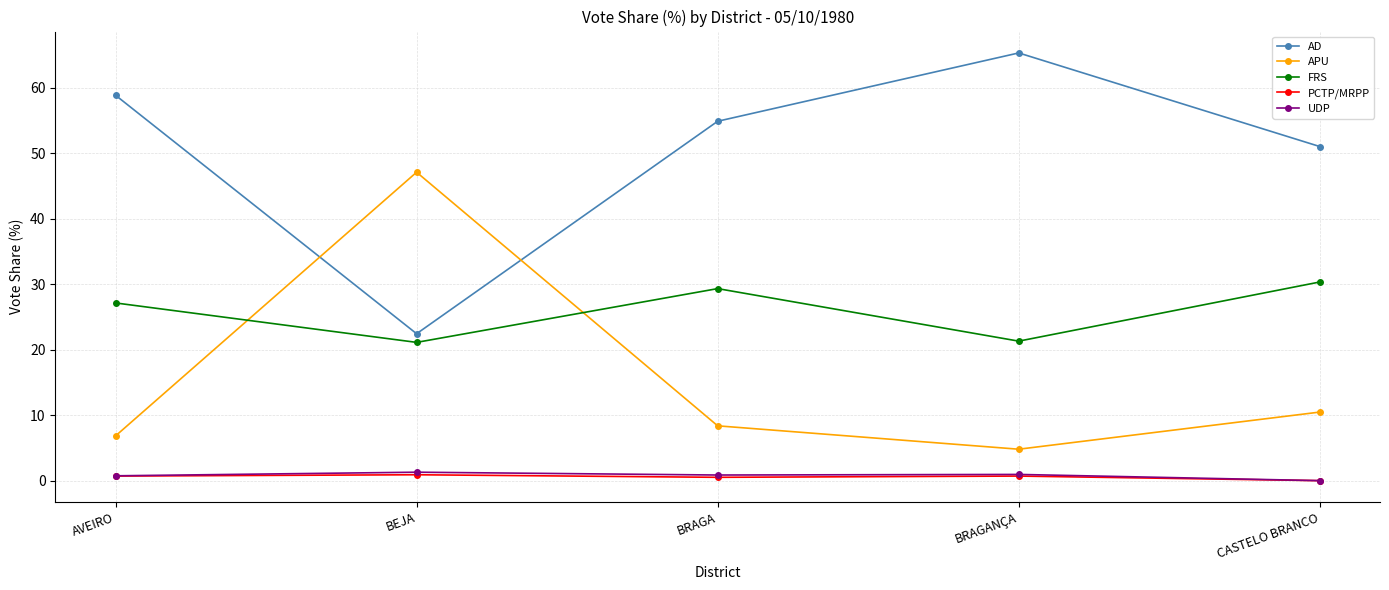

The AD series shows 16.1 at AVEIRO. True or false?

False